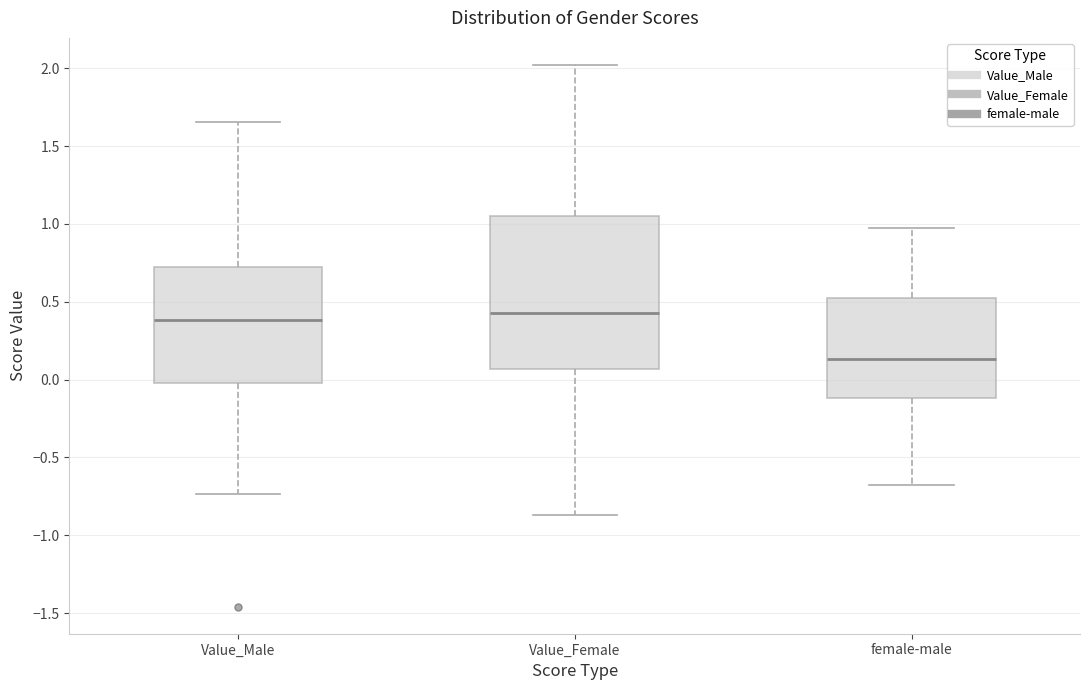

Reading left to right, transcribe this box plot: for each box, give where its median line is, the range the box spans, and where its two whiskers end, as read against the y-axis. The values are not printed on the chart, so give them approximately, as read against the axis.

Value_Male: median 0.40, box 0.00 to 0.75, whiskers -0.75 to 1.65
Value_Female: median 0.45, box 0.05 to 1.05, whiskers -0.85 to 2.00
female-male: median 0.15, box -0.10 to 0.50, whiskers -0.70 to 0.95